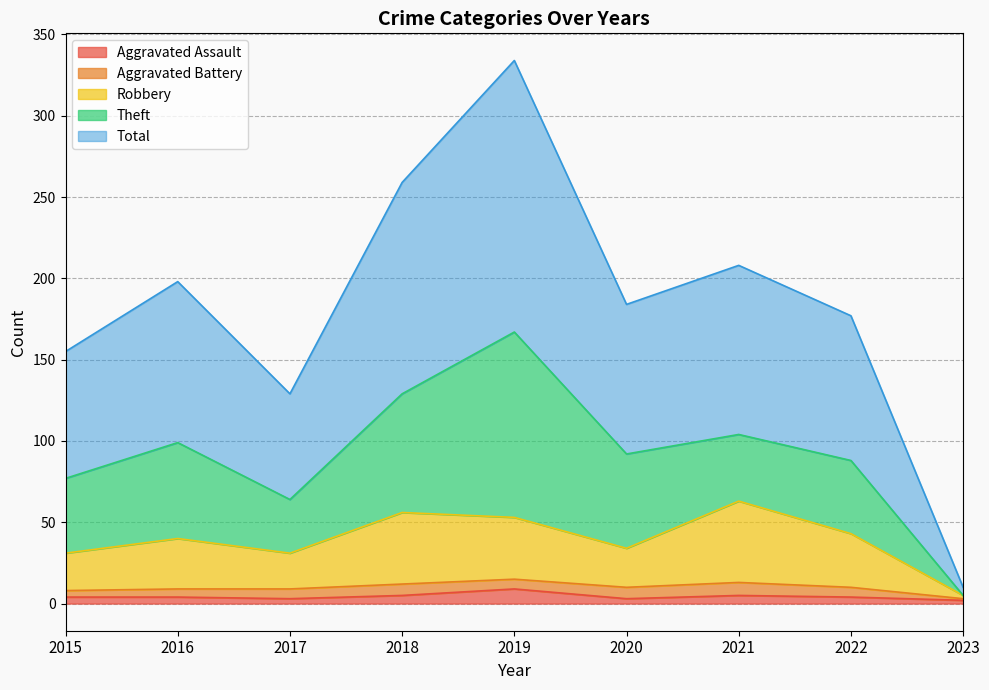

At which category is the sum across all series the highest?

2019